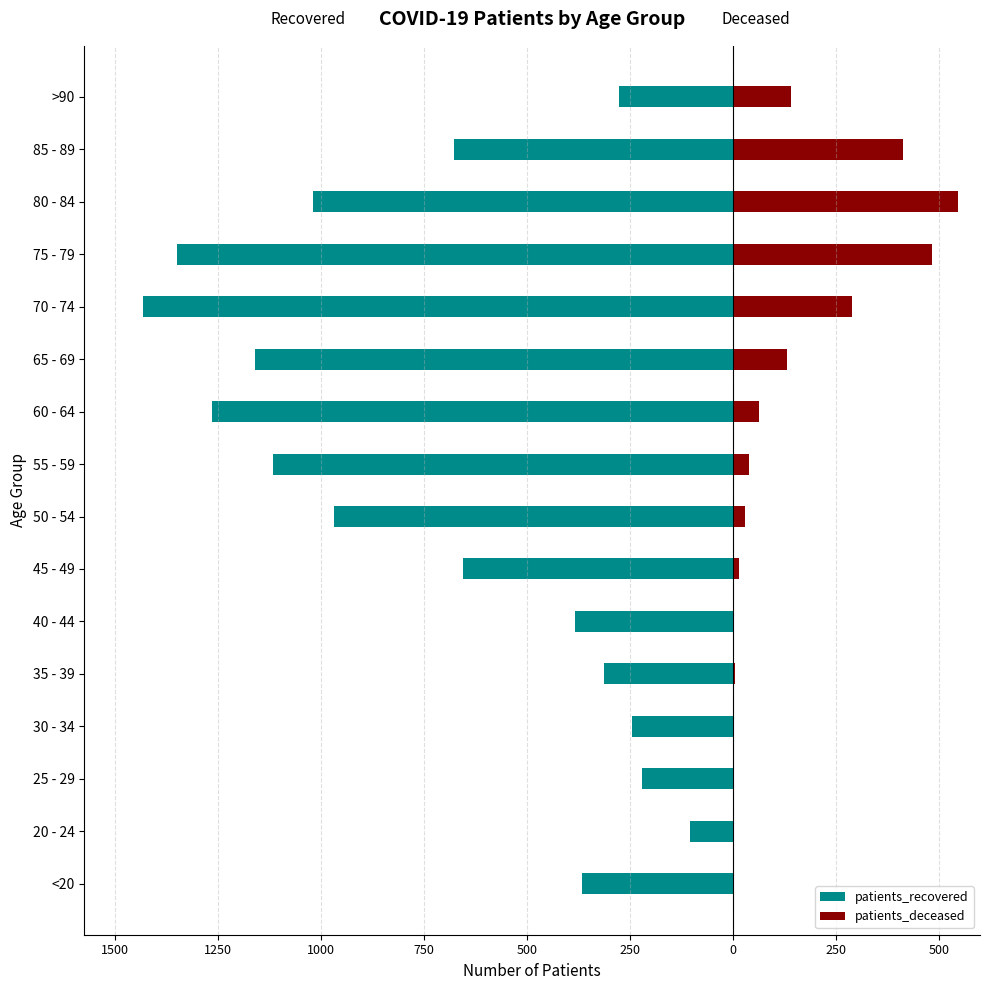

Is it true that patients_deceased equals 619 at 85 - 89?

False